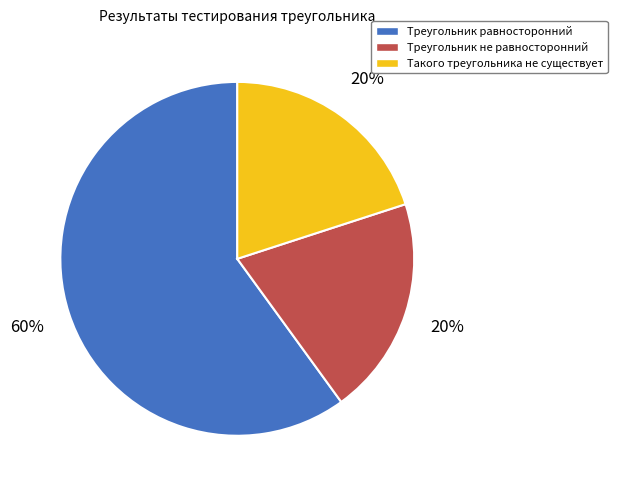

Between Треугольник не равносторонний and Треугольник равносторонний, which is larger?

Треугольник равносторонний